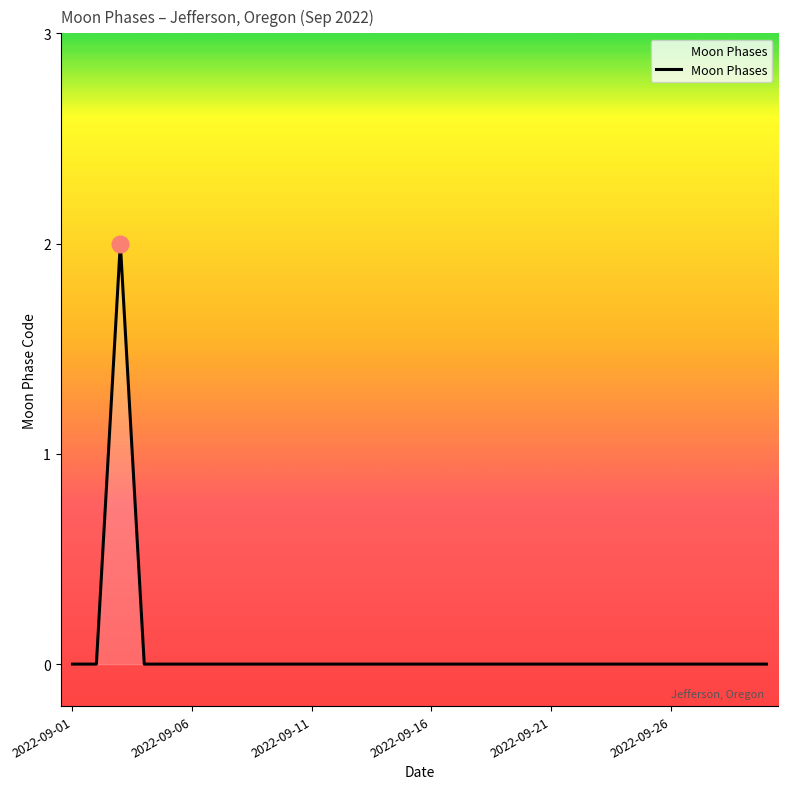

Is this an area chart (filled region under the line)?

No